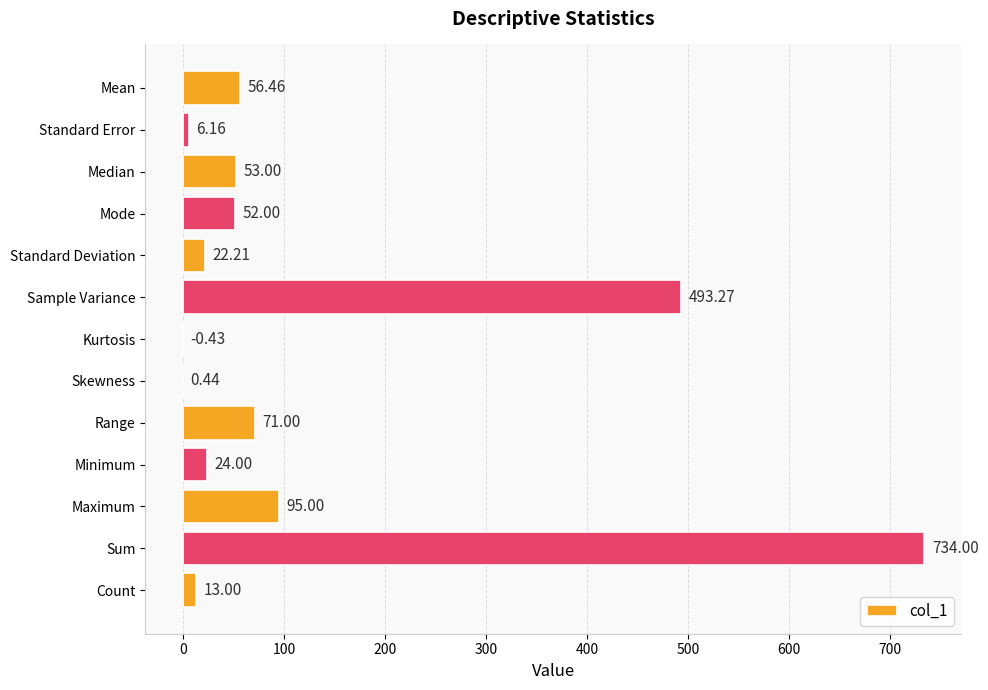

What is the ratio of the value at Sum to the value at Sample Variance?

1.5